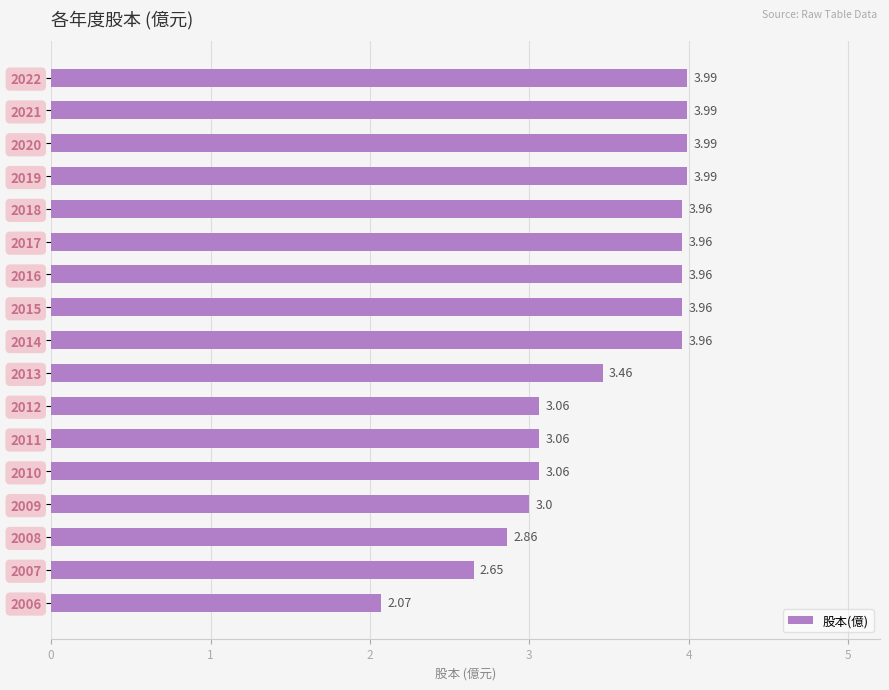

What is the change in value from 2016 to 2012?

-0.9